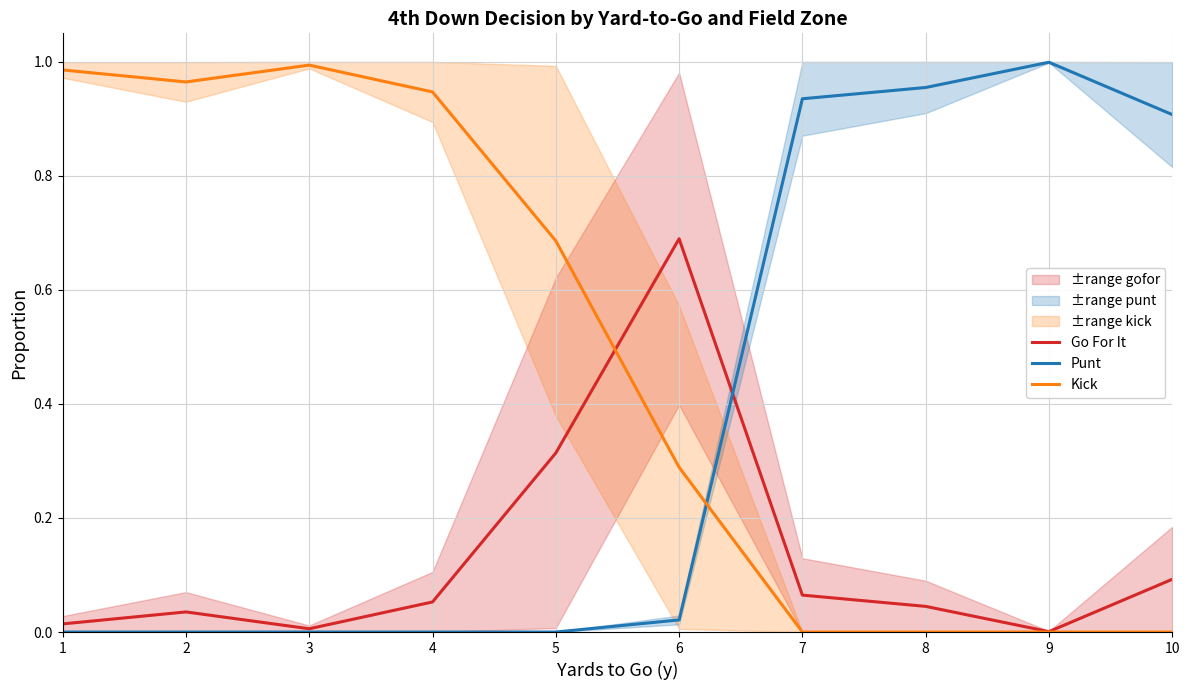

What is the highest value of the Punt series?

1.0